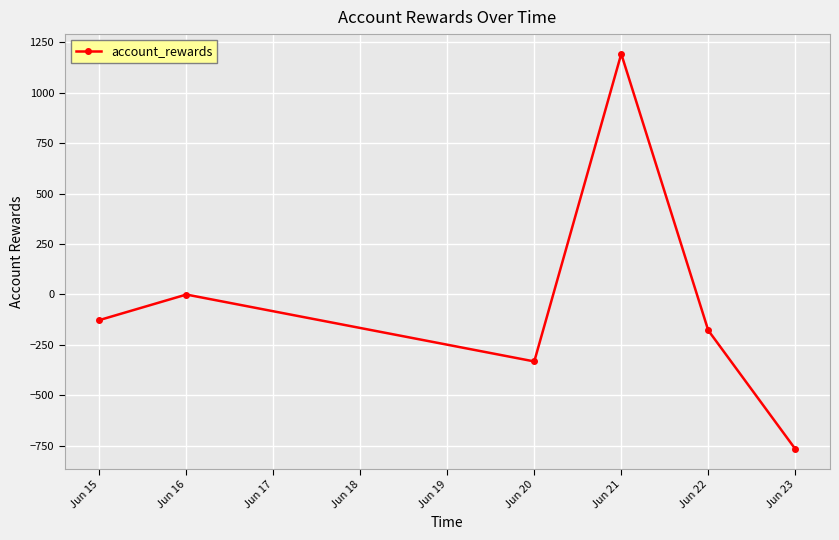

What is the value of the 1st point from the left?

-127.1